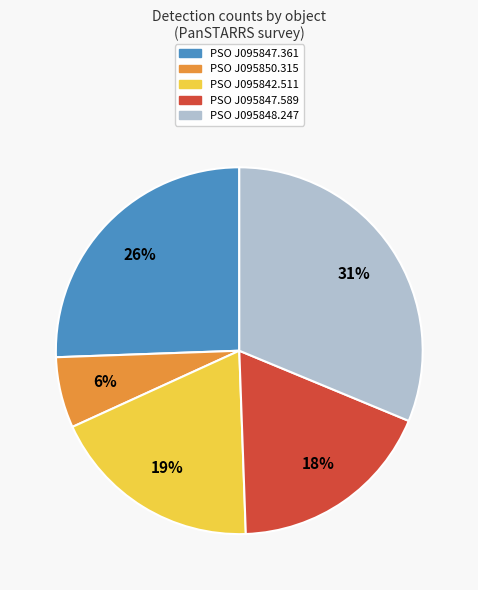

To the nearest percent, what is the average slice percentage?

20%